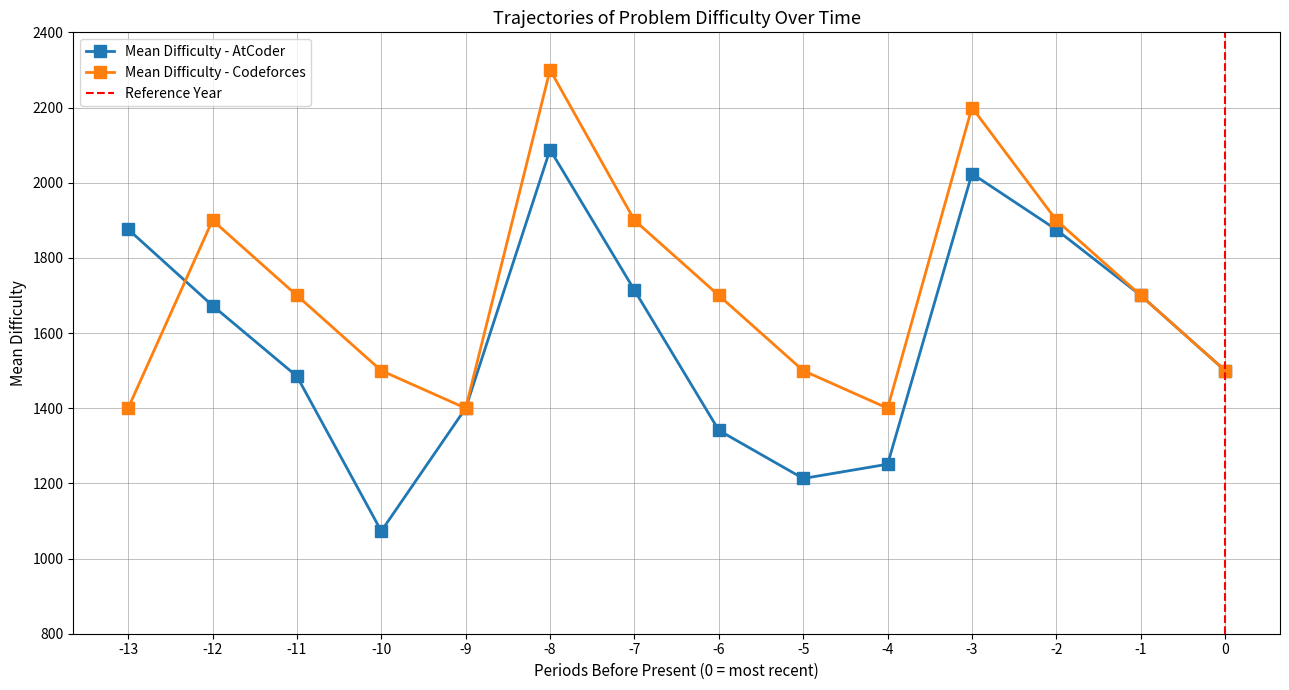

Where is the first local maximum for Mean Difficulty - Codeforces?

-12